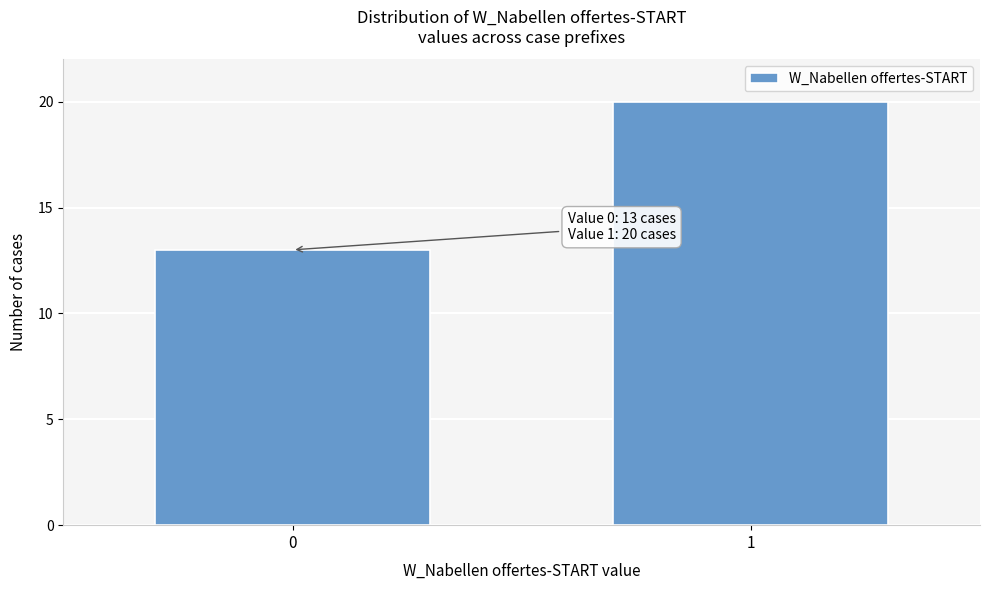

Reading left to right, list all the values displayed in this chart.

0=13	1=20